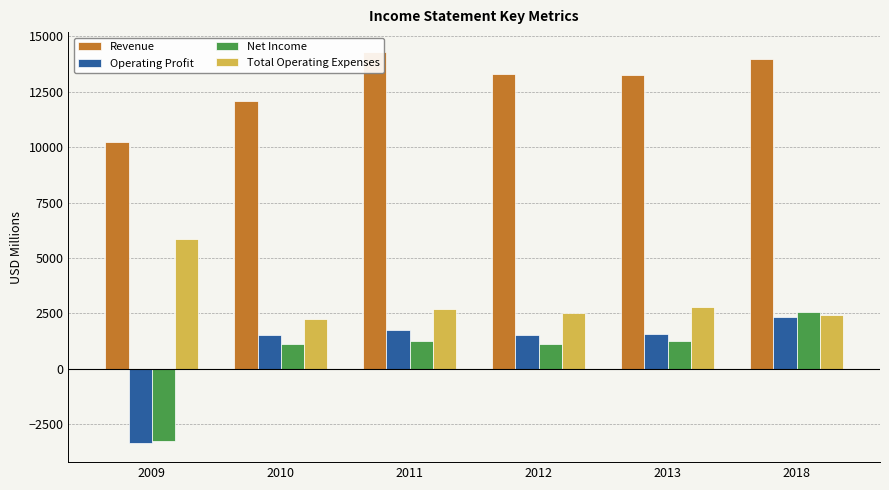

How many groups of bars are there?

6